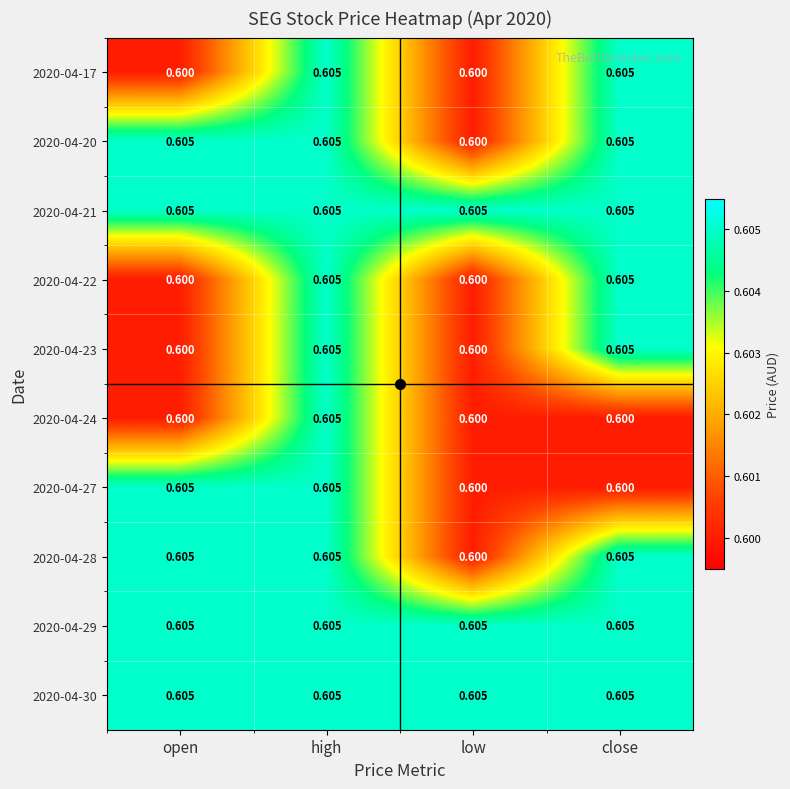

Where is 2020-04-20 nearest to the value 0?

low